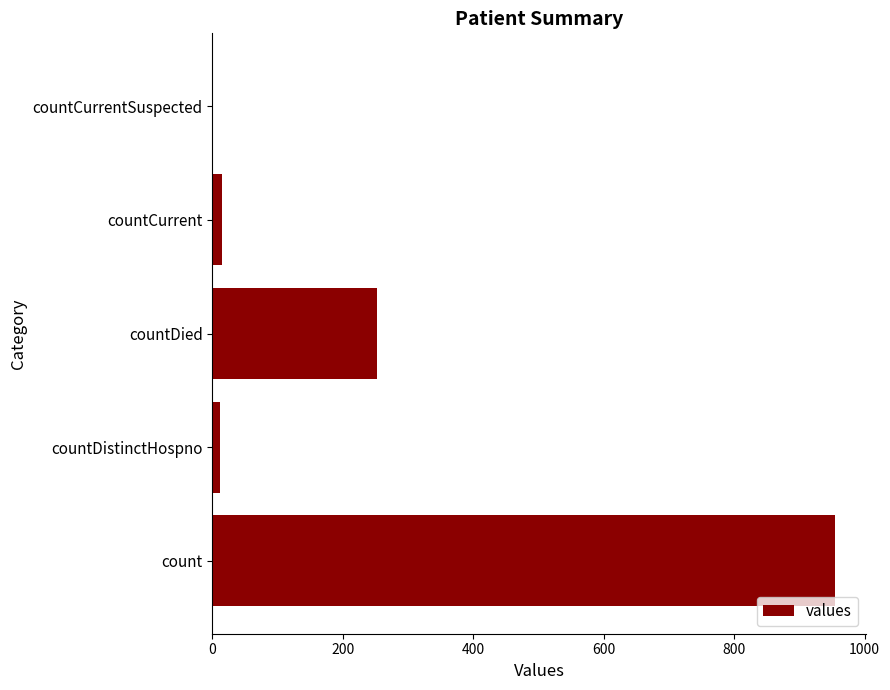

What is the sum of all values?

1231